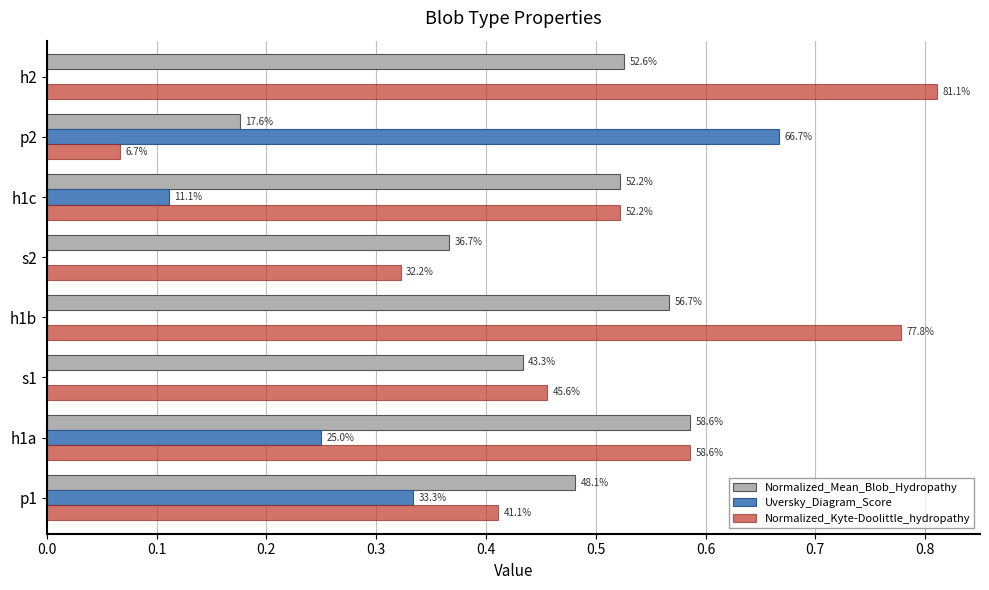

What is the difference between the maximum and minimum values in the Normalized_Kyte-Doolittle_hydropathy series?

0.7